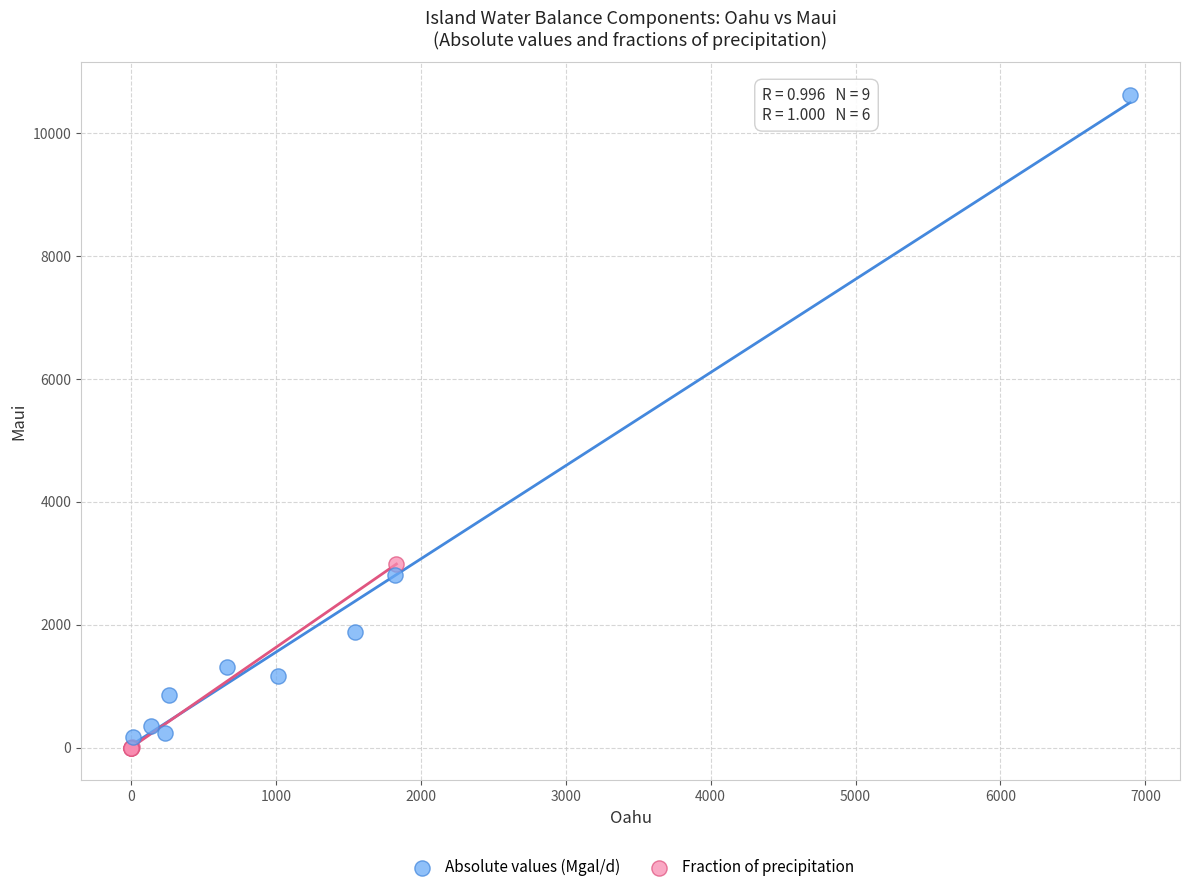

Which series reaches the maximum Y coordinate?

Absolute values (Mgal/d)